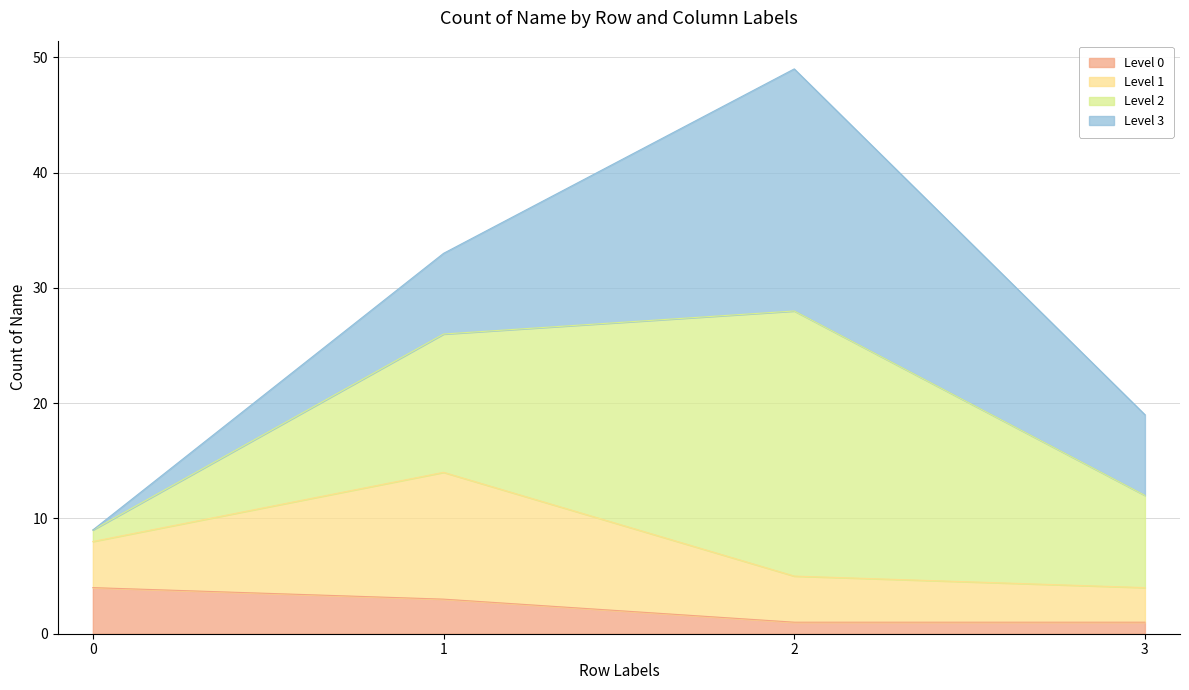

What is the difference between the Level 0 values at 2 and 1?

2